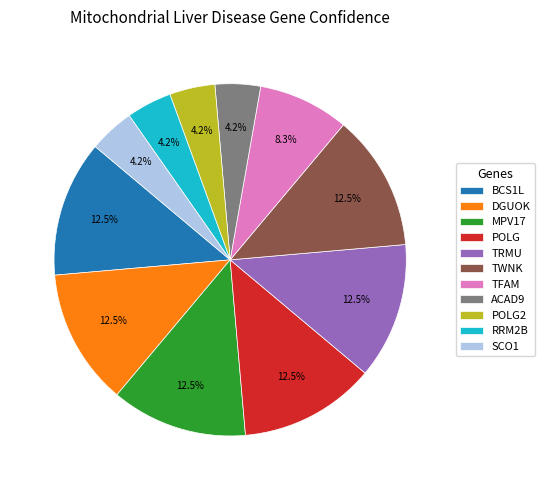

Does SCO1 account for over 50% of the chart?

No